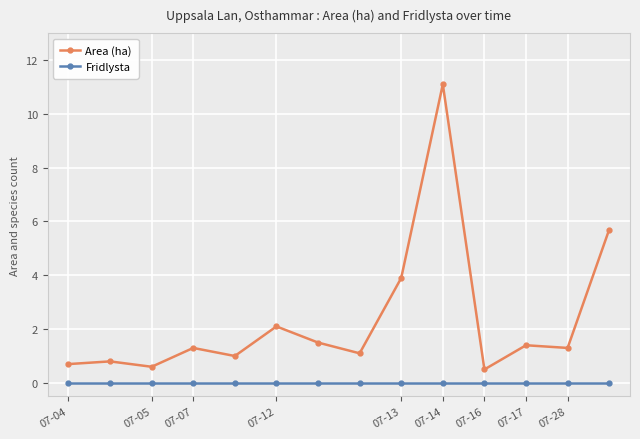

What is the value of the Area (ha) point at the 8th from the left?

1.1